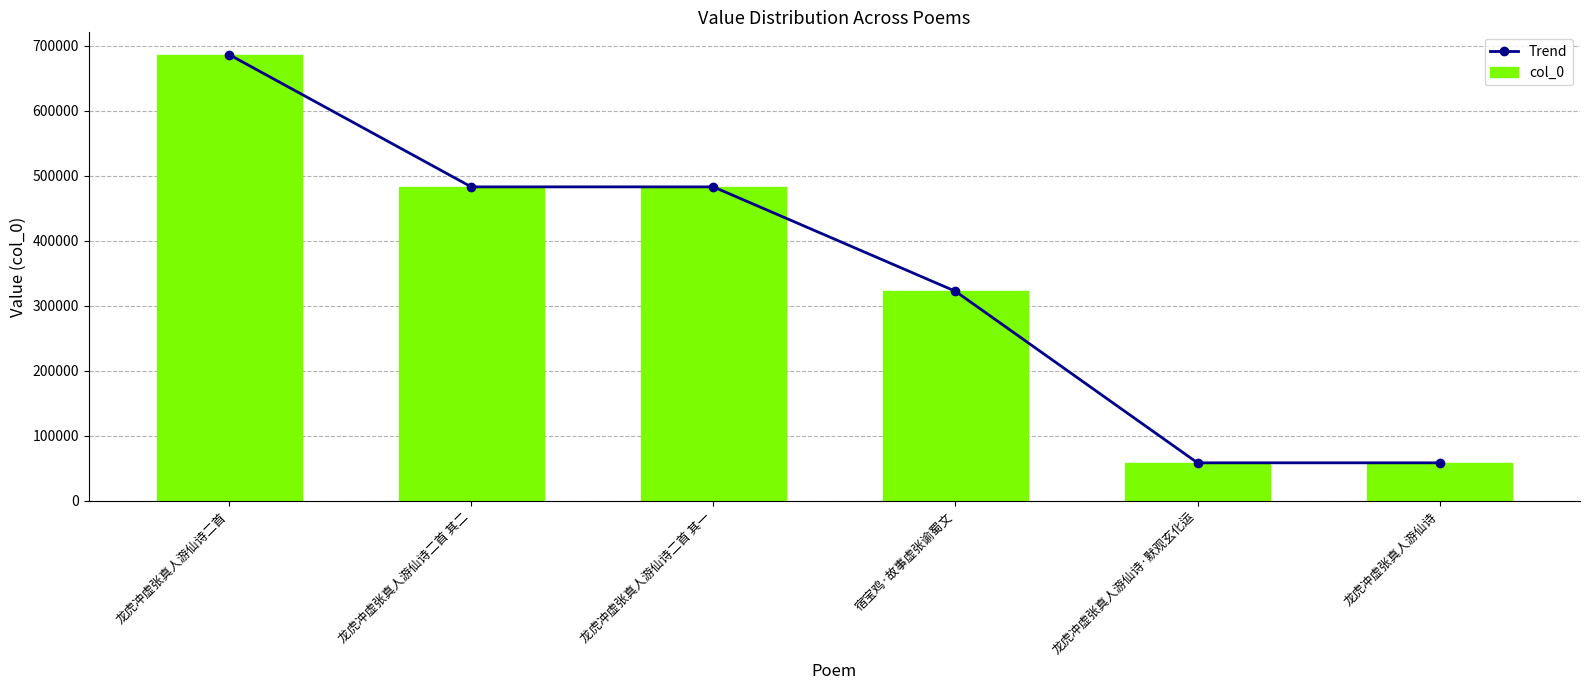

True or false: col_0 has a value of 89632 at 龙虎冲虚张真人游仙诗.

False